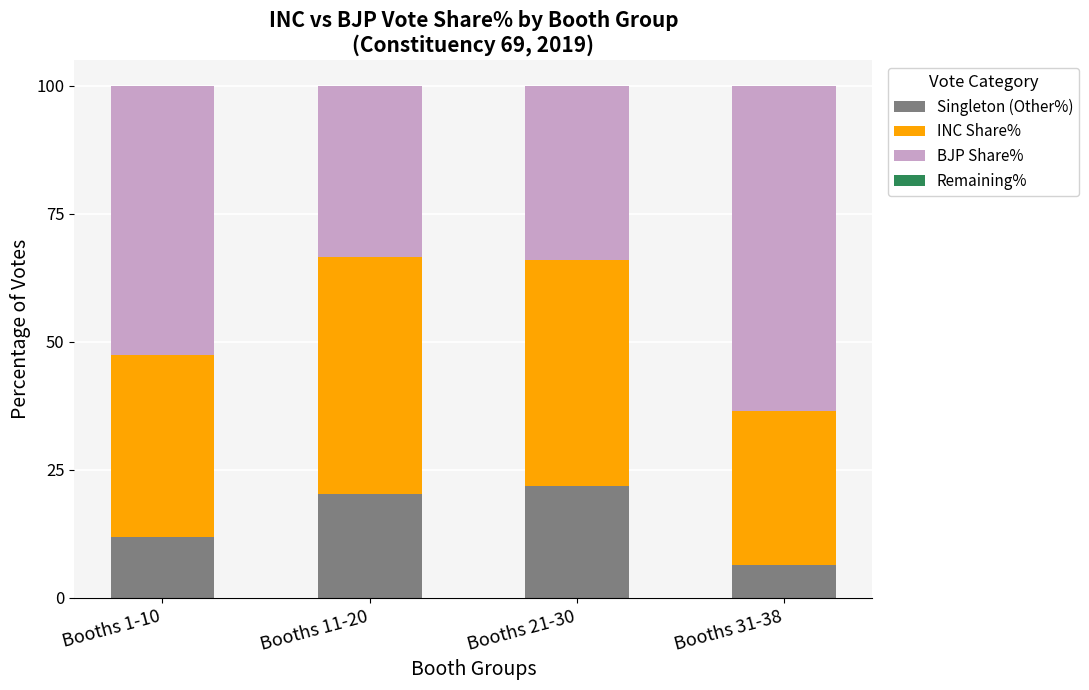

What is the highest value of the Singleton (Other%) series?

21.9